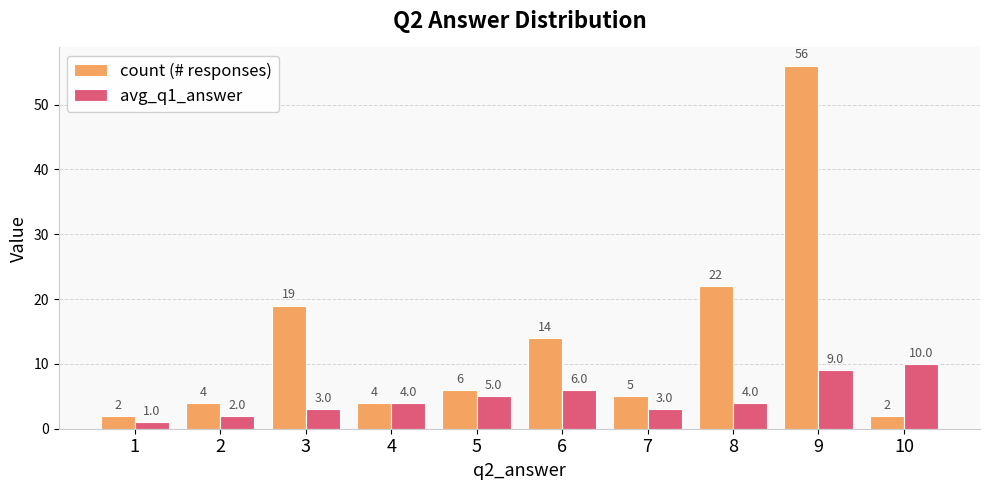

List the series in order of their peak value, lowest first.

avg_q1_answer, count (# responses)